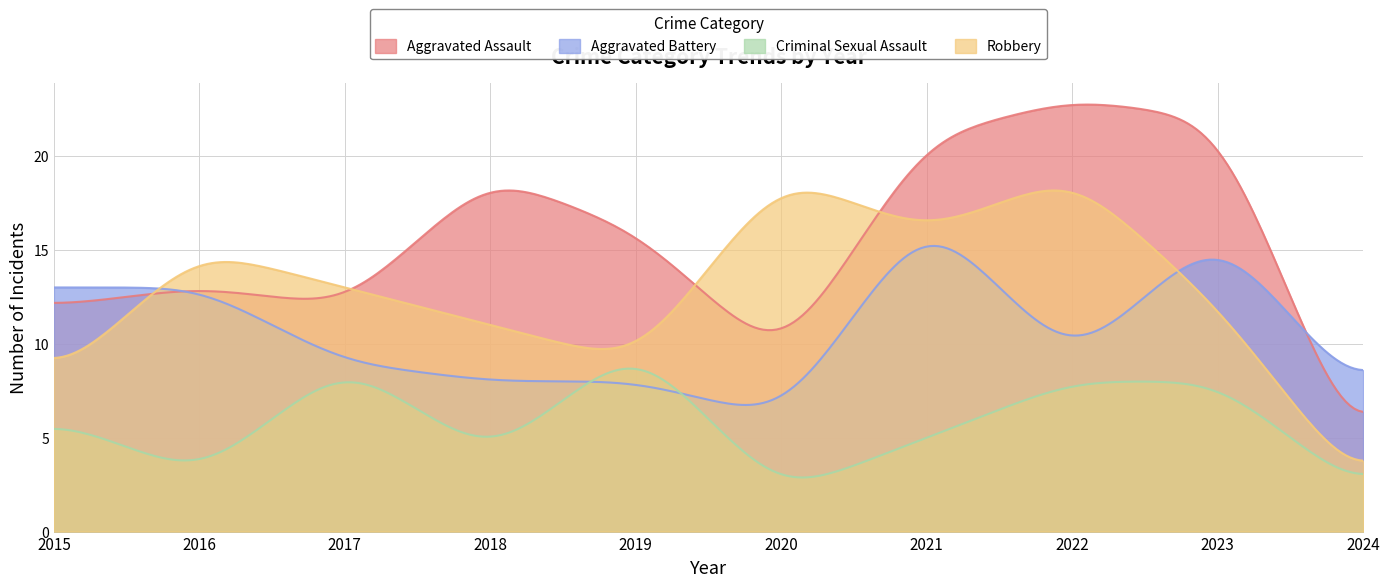

Which series ends up on top after the final intersection of Aggravated Battery and Criminal Sexual Assault?

Aggravated Battery